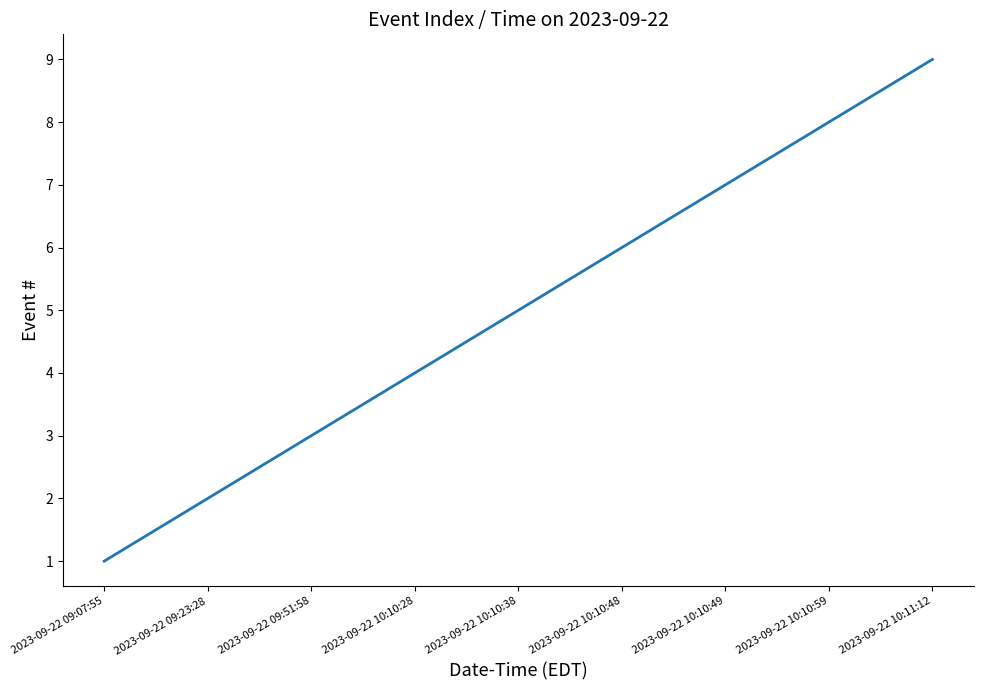

Which has a higher value, 2023-09-22 10:10:48 or 2023-09-22 10:11:12?

2023-09-22 10:11:12